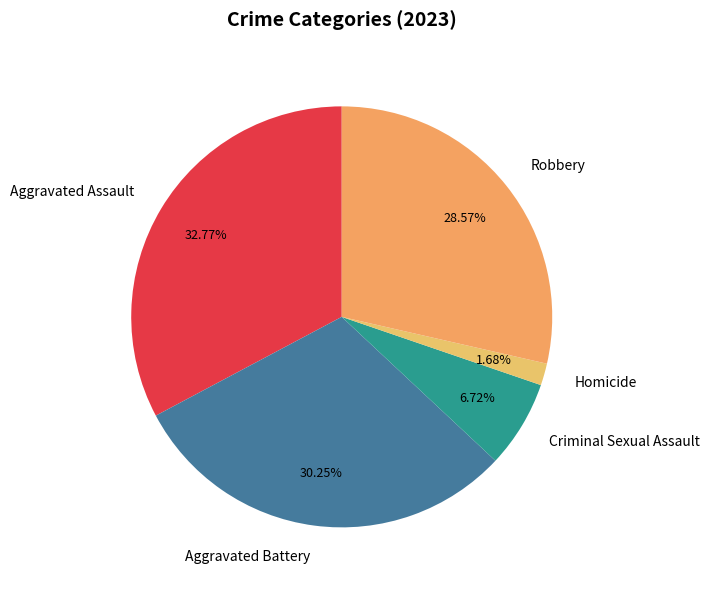

The Homicide slice represents 2% of the pie. True or false?

True